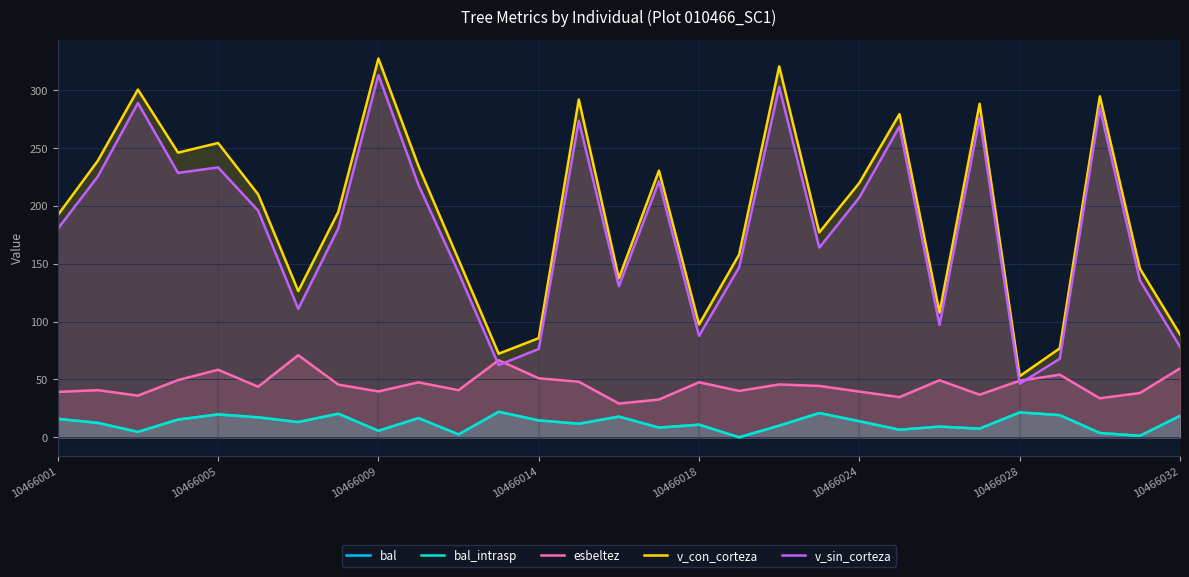

Which series has the largest total across all categories?

v_con_corteza